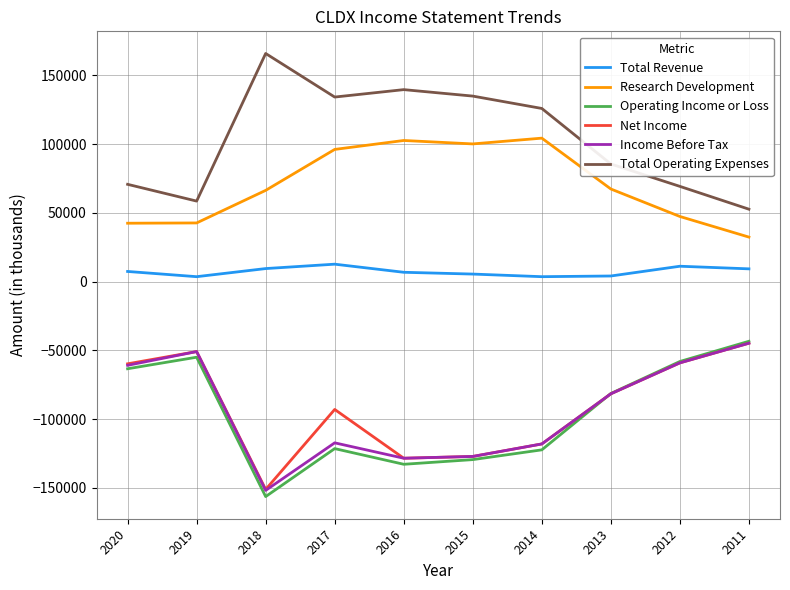

True or false: Total Operating Expenses and Income Before Tax intersect in this chart.

False